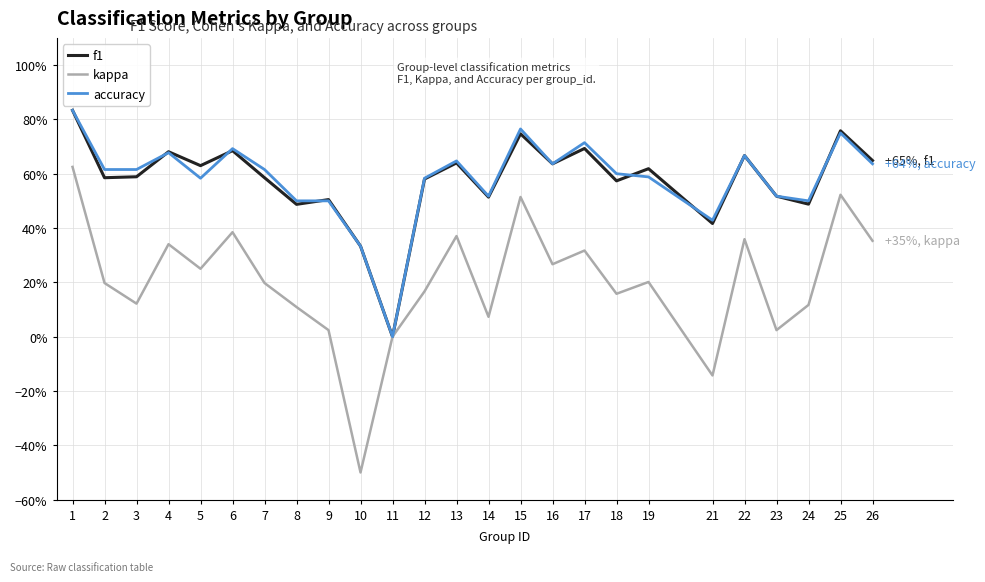

Rank the series by their maximum value, from highest to lowest.

f1, accuracy, kappa